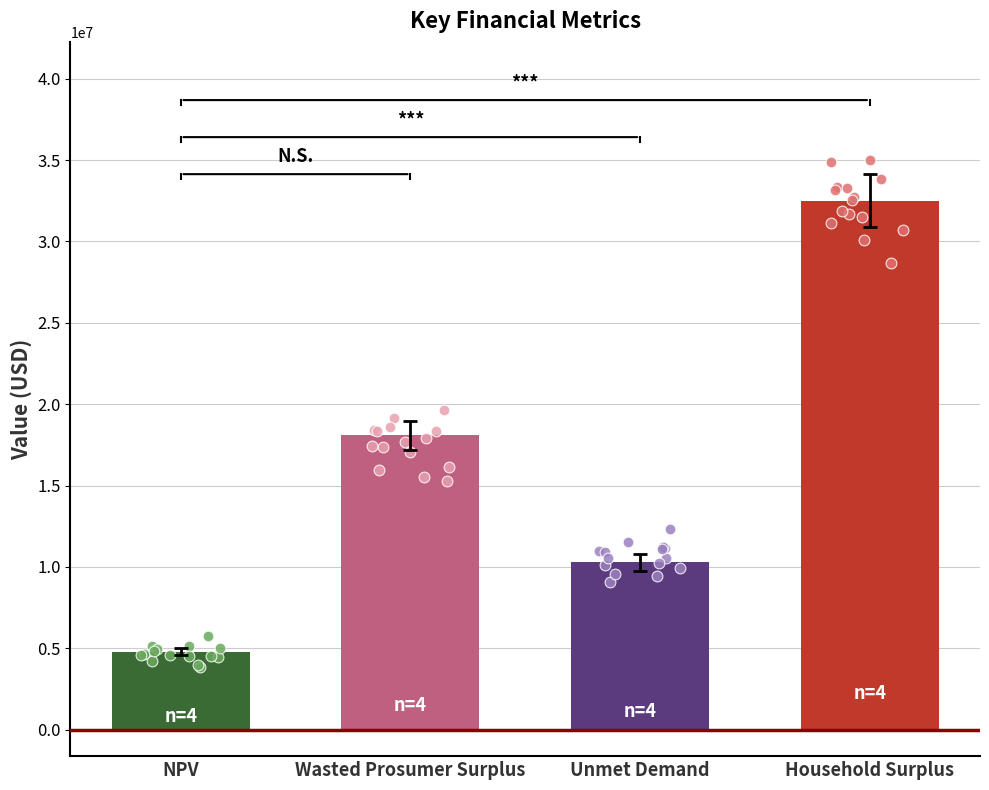

Which has a higher value, Household Surplus or Unmet Demand?

Household Surplus